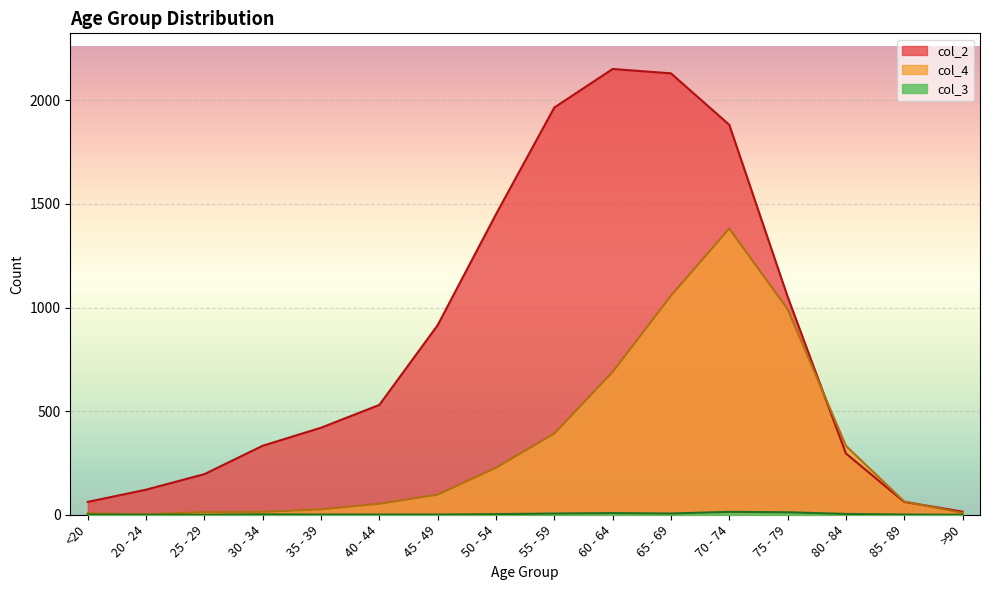

How many intersections are there between col_2 and col_4?

2